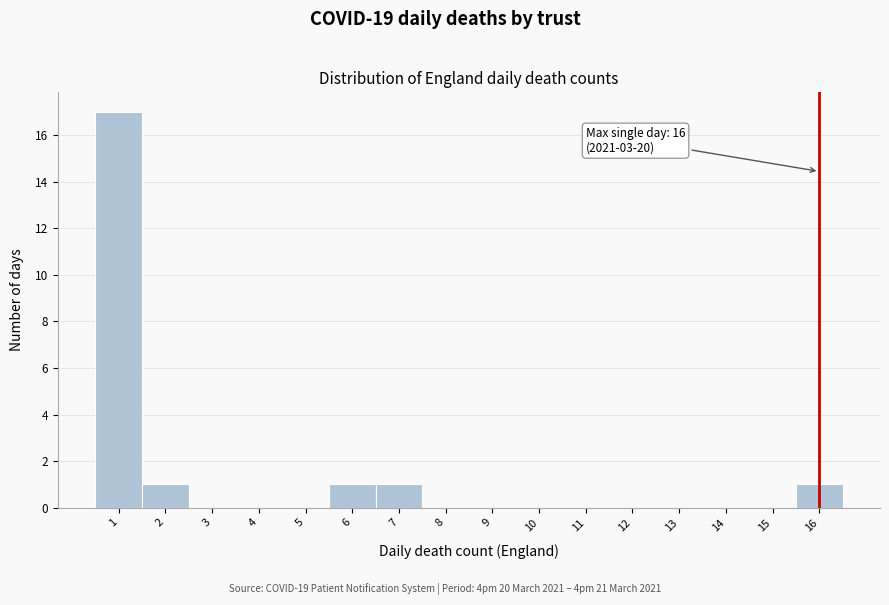

Over which range of the x-axis is the bar tallest?

0.5 to 1.5